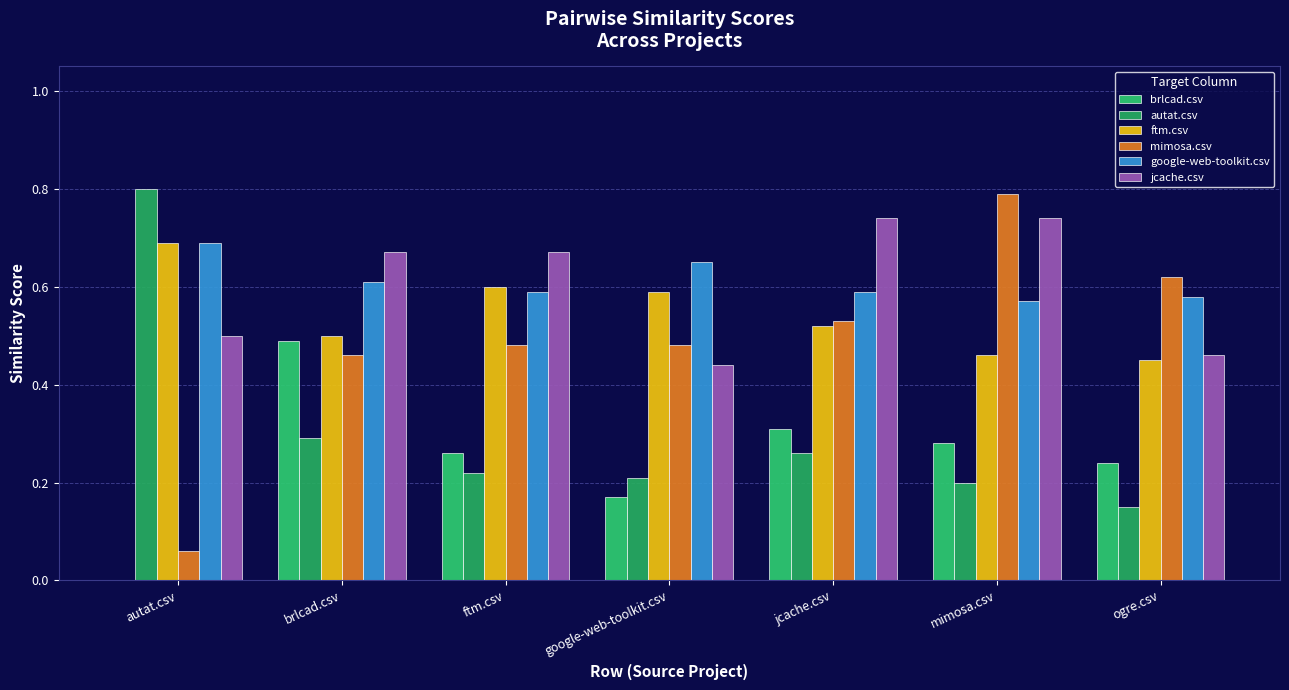

Which series has the widest spread of values?

mimosa.csv